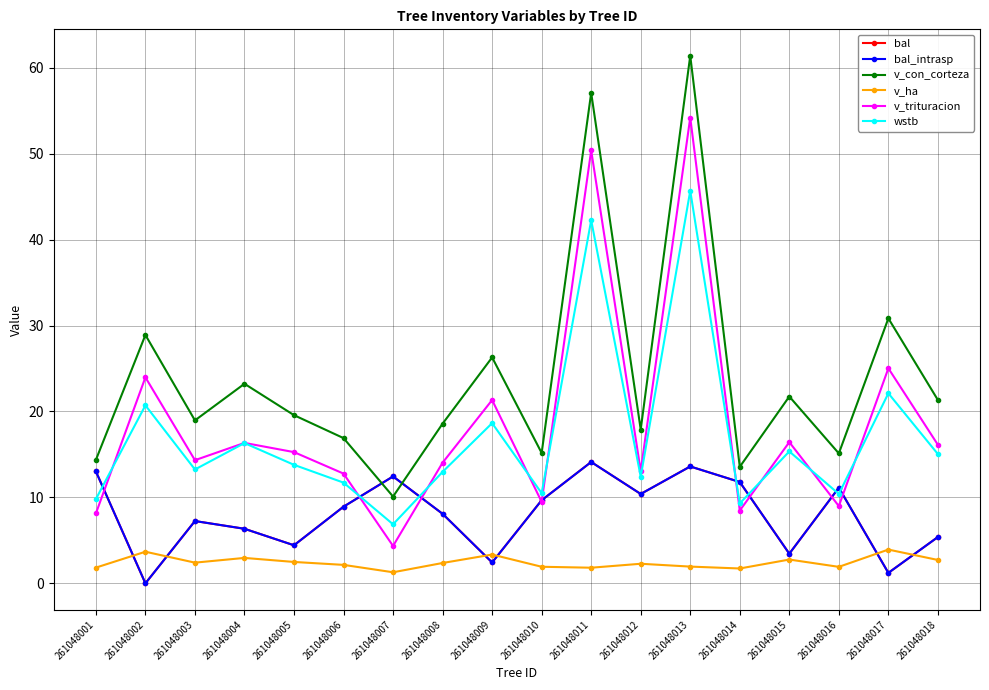

What is the total value across all series at 261048005?

60.0